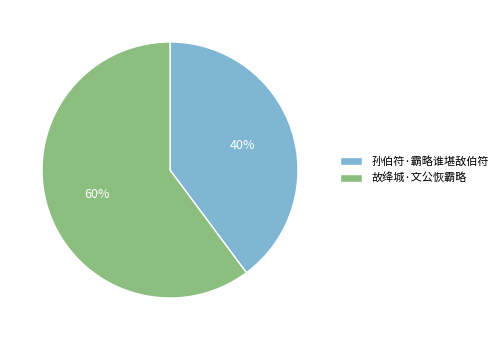

Which slice represents more than half of the pie?

故绛城·文公恢霸略